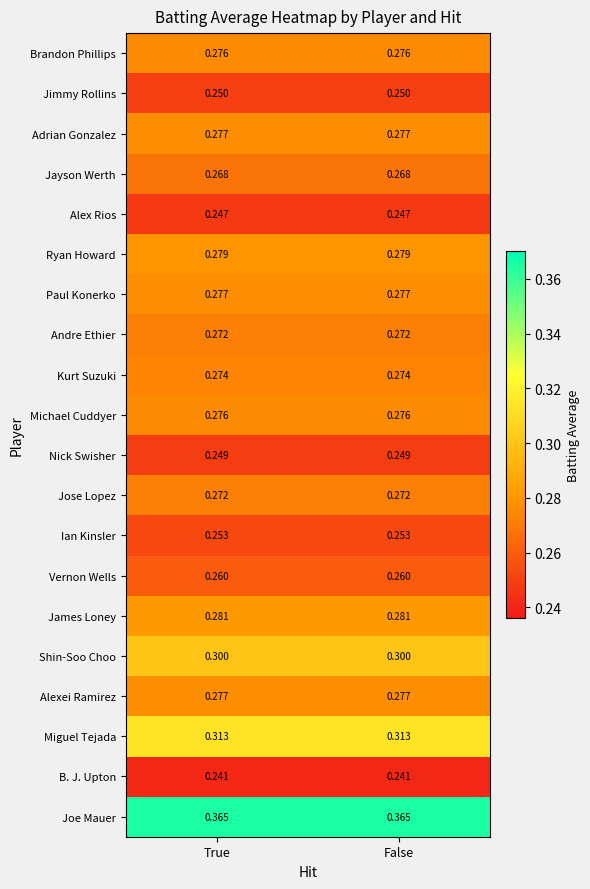

Is the value of Ian Kinsler at True greater than the value of James Loney at False?

No